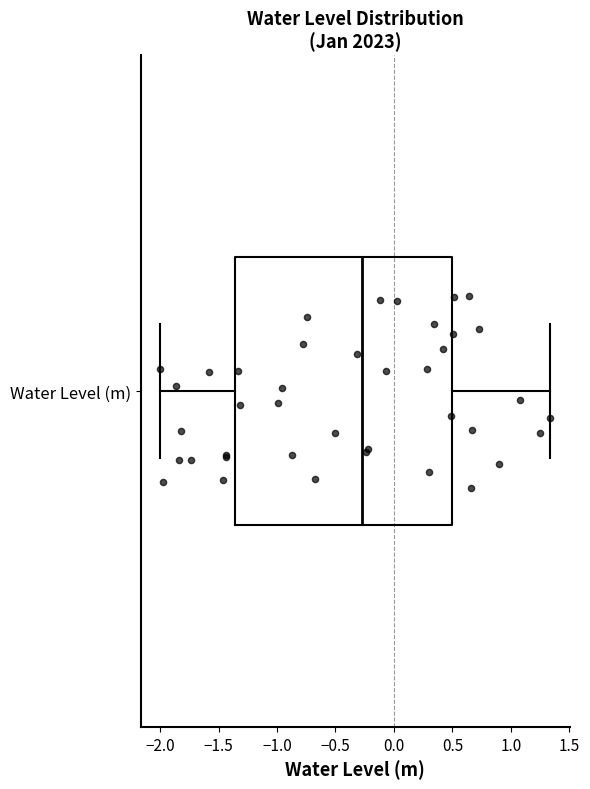

Transcribe this box plot: give where the median line is, the range the box spans, and where the two whiskers end, as read against the x-axis. The values are not printed on the chart, so give them approximately, as read against the axis.

median -0.30, box -1.35 to 0.50, whiskers -2.00 to 1.35